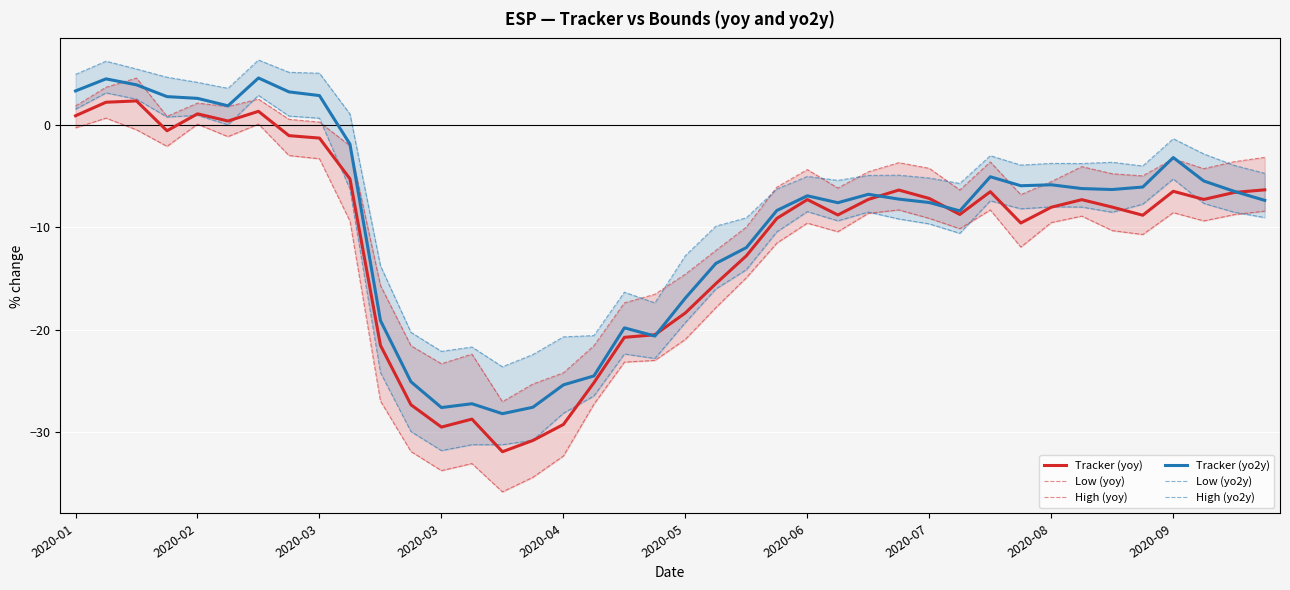

What is the smallest value displayed?

-35.9